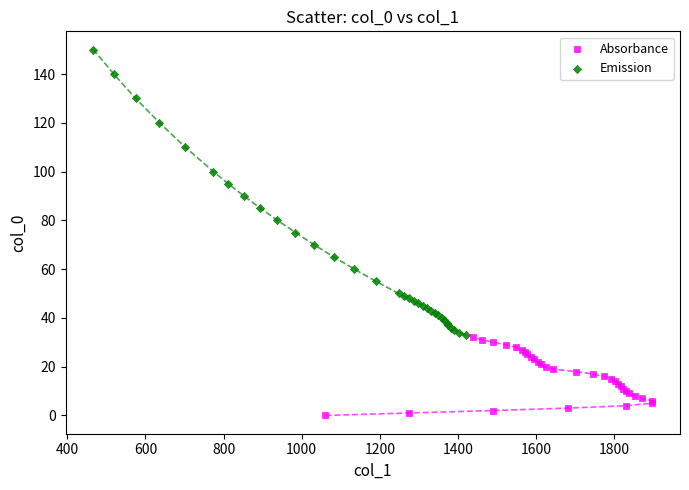

Which series reaches the minimum Y coordinate?

Absorbance